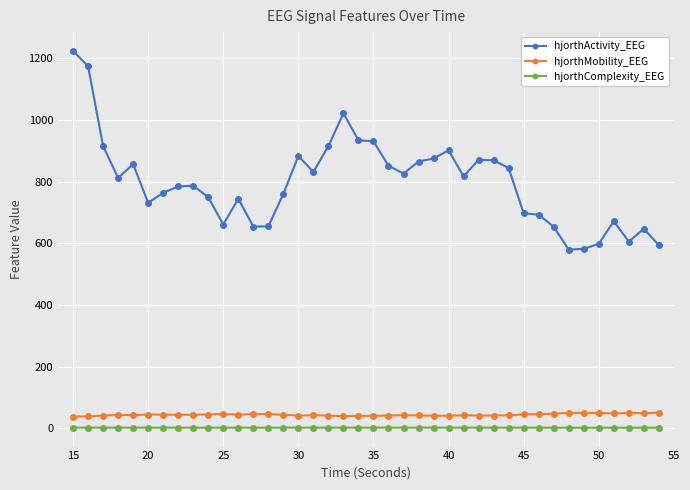

True or false: hjorthMobility_EEG has more than 0 points higher than both neighbors.

True